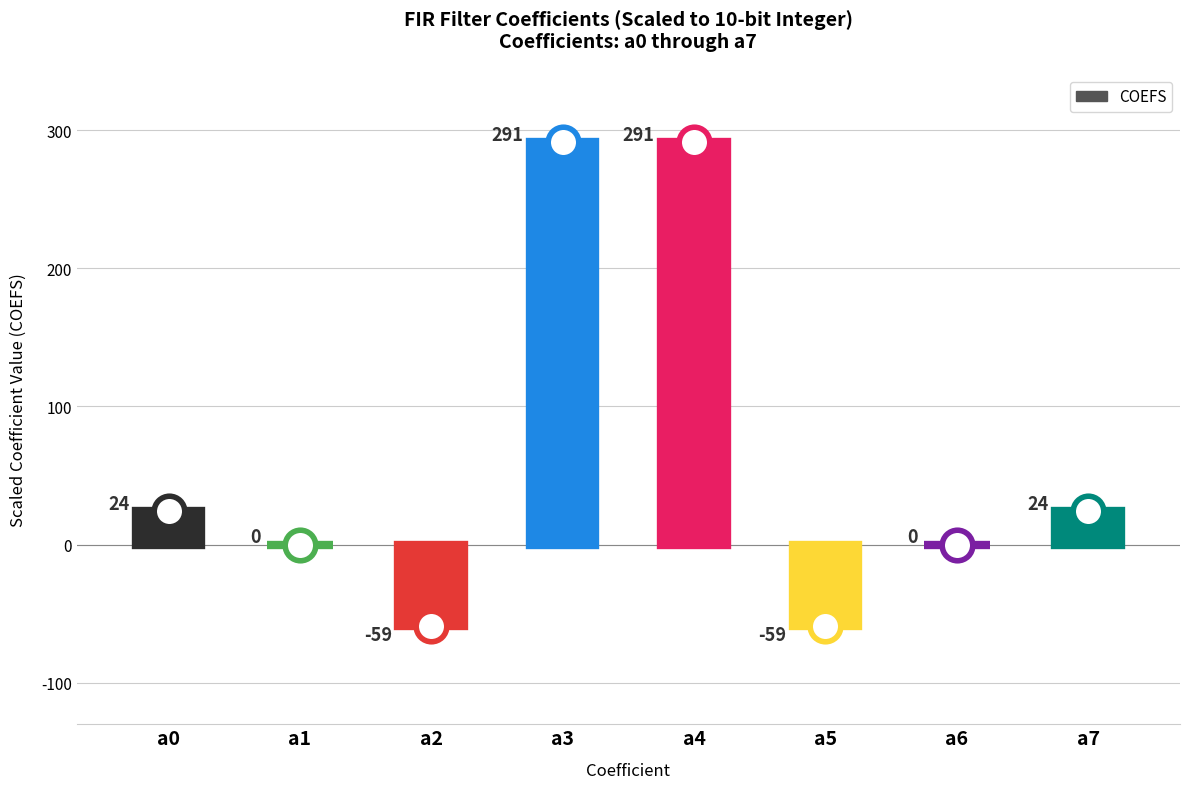

What is the minimum value shown in the chart?

-59